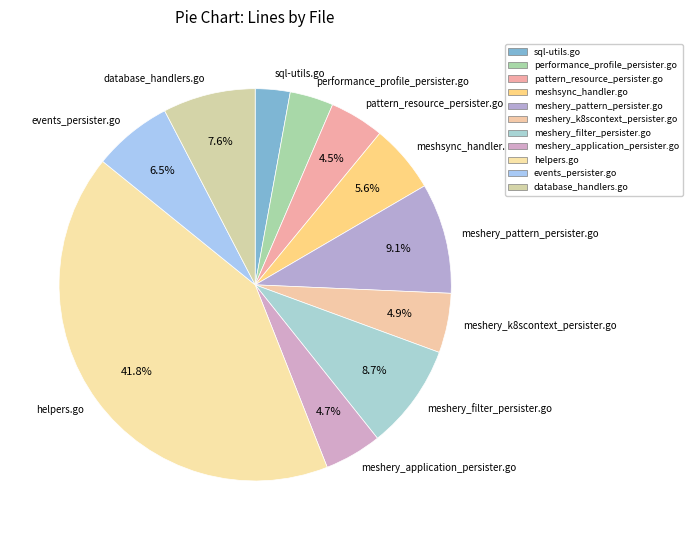

Approximately how many times larger is the value at meshery_k8scontext_persister.go compared to meshery_pattern_persister.go?

0.5